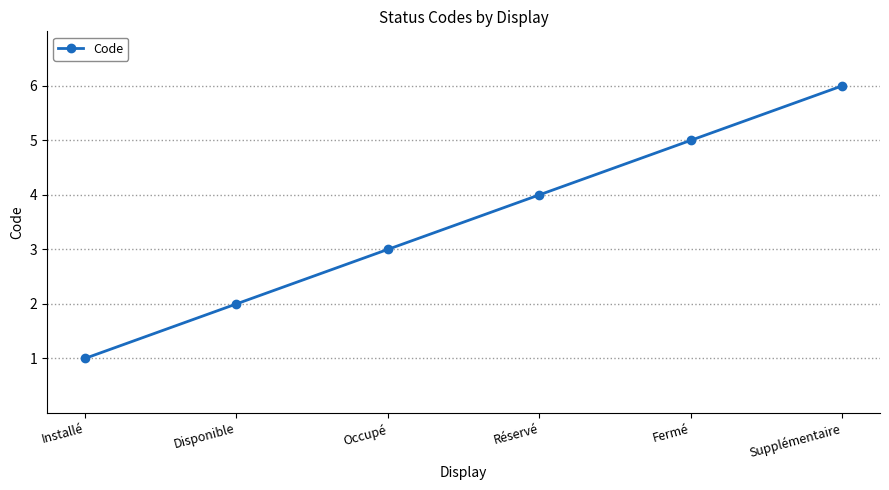

Reading left to right, transcribe all the data shown in this chart.

1	2	3	4	5	6